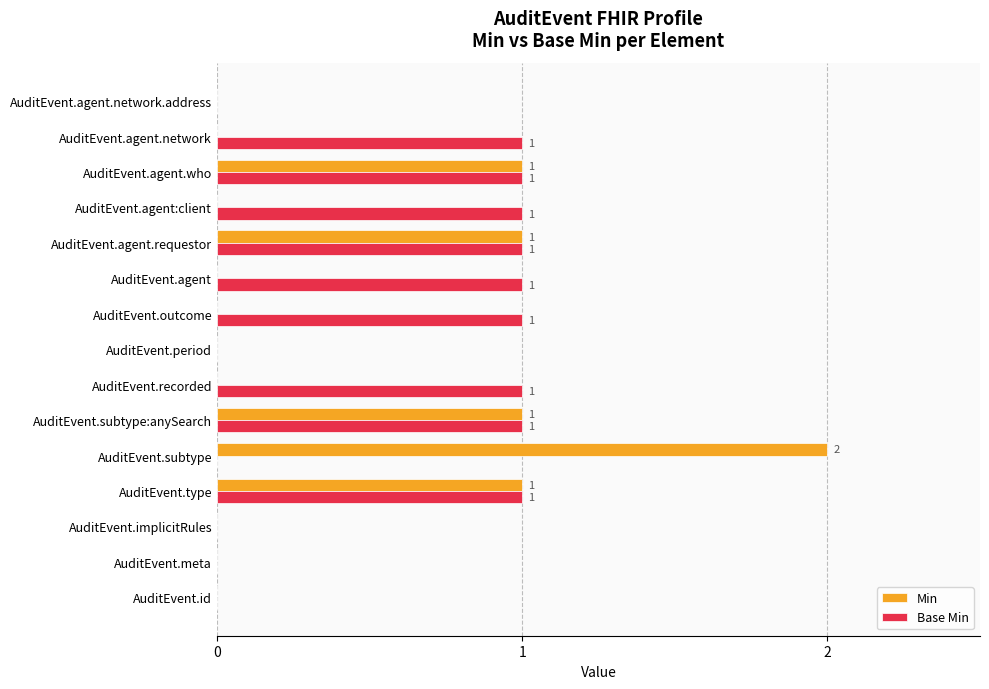

Which series has the largest total across all categories?

Base Min